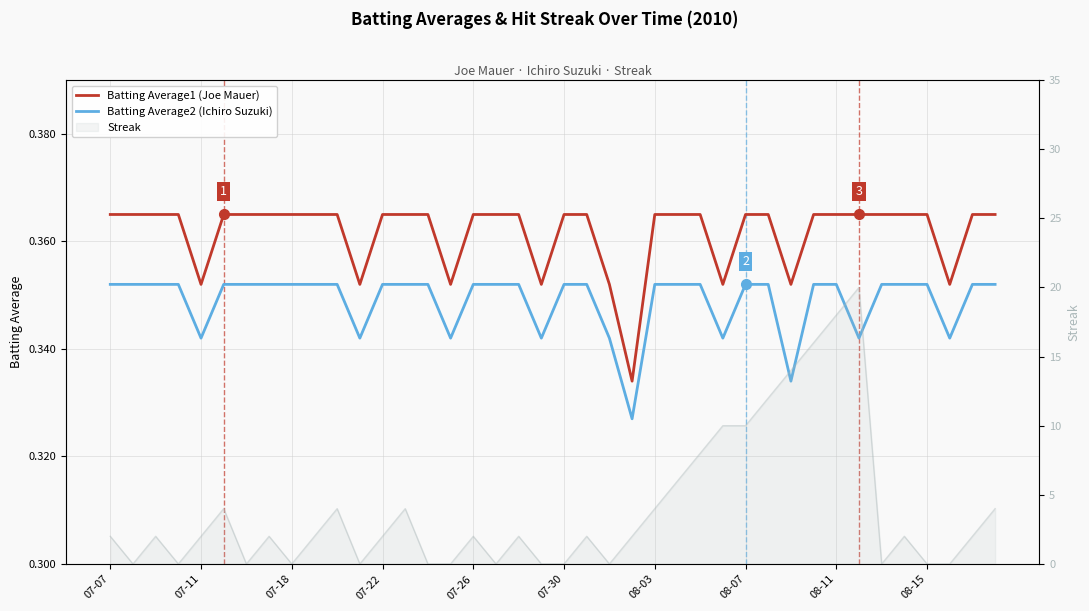

Reading right to left, list all the values displayed in this chart.

Batting Average1 (Joe Mauer): 0.4	0.4	0.4	0.4	0.4	0.4	0.4	0.4	0.4	0.4	0.4	0.4	0.4	0.4	0.4	0.4	0.3	0.4	0.4	0.4	0.4	0.4	0.4	0.4	0.4	0.4	0.4	0.4	0.4	0.4	0.4	0.4	0.4	0.4	0.4	0.4	0.4	0.4	0.4	0.4
Batting Average2 (Ichiro Suzuki): 0.4	0.4	0.3	0.4	0.4	0.4	0.3	0.4	0.4	0.3	0.4	0.4	0.3	0.4	0.4	0.4	0.3	0.3	0.4	0.4	0.3	0.4	0.4	0.4	0.3	0.4	0.4	0.4	0.3	0.4	0.4	0.4	0.4	0.4	0.4	0.3	0.4	0.4	0.4	0.4